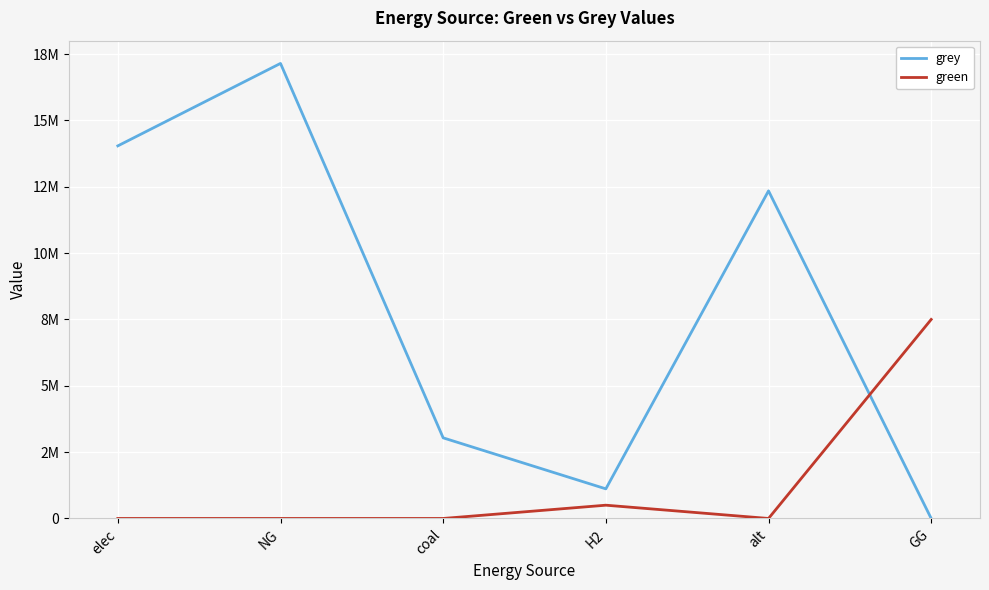

What are all the series names shown in the legend?

grey, green